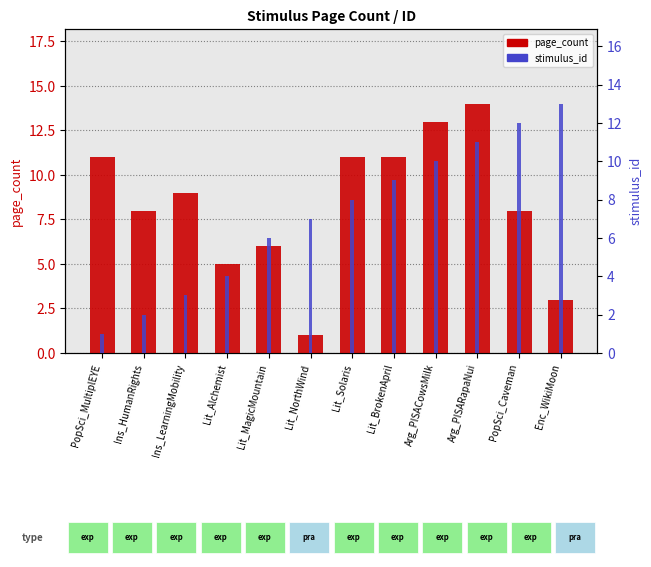

Which series has the largest range (max minus min)?

page_count